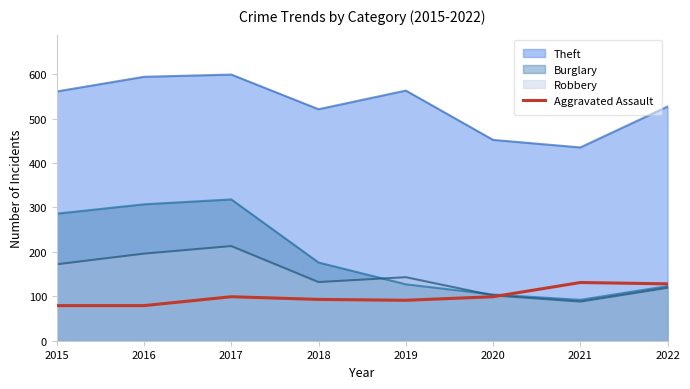

List the series in order of their peak value, lowest first.

Aggravated Assault, Robbery, Burglary, Theft